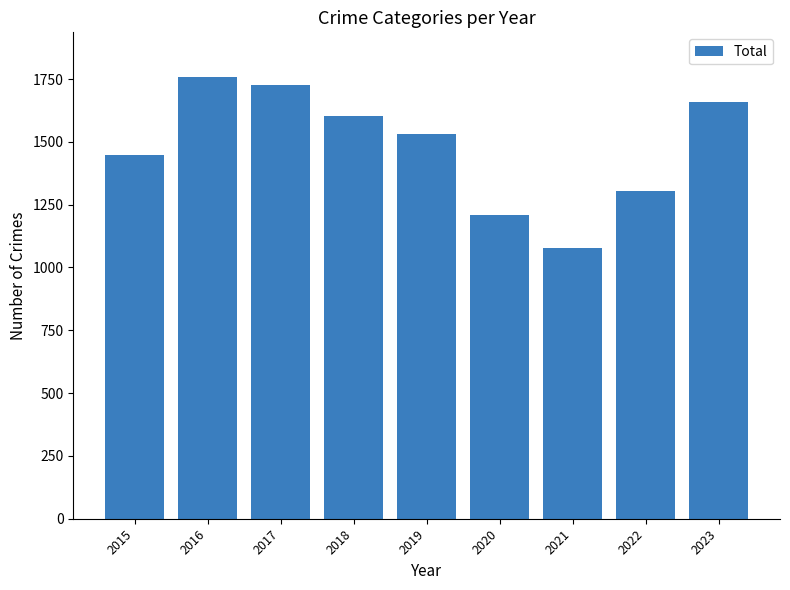

What is the change in value from 2016 to 2020?

-553